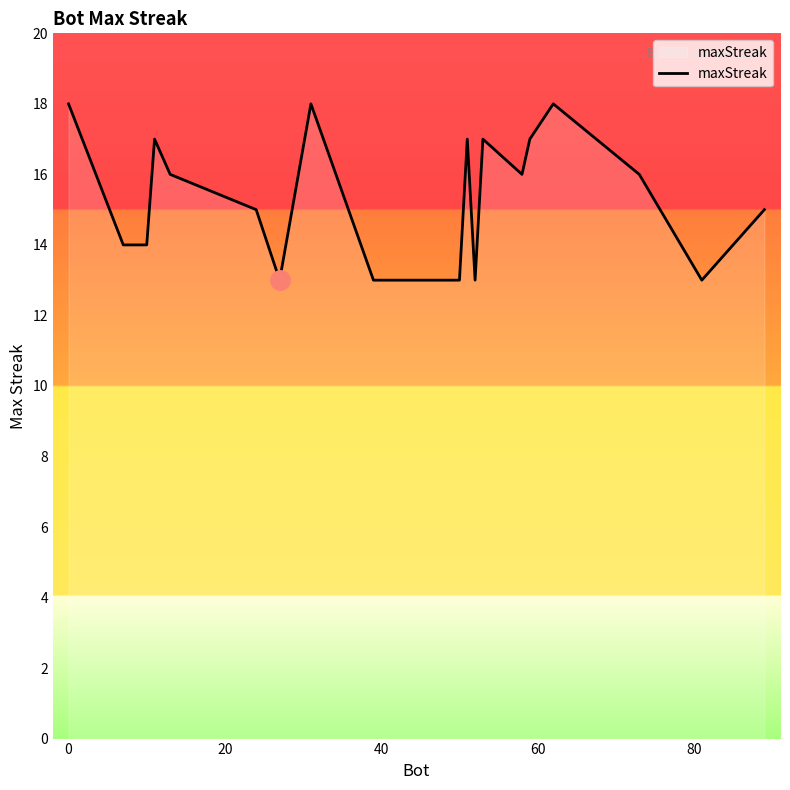

Does the chart have visible grid lines?

No